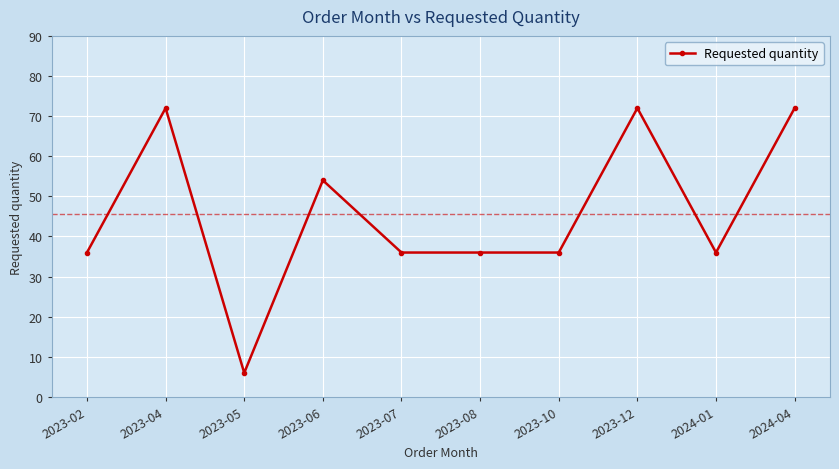

What position from the right is 2023-10?

4